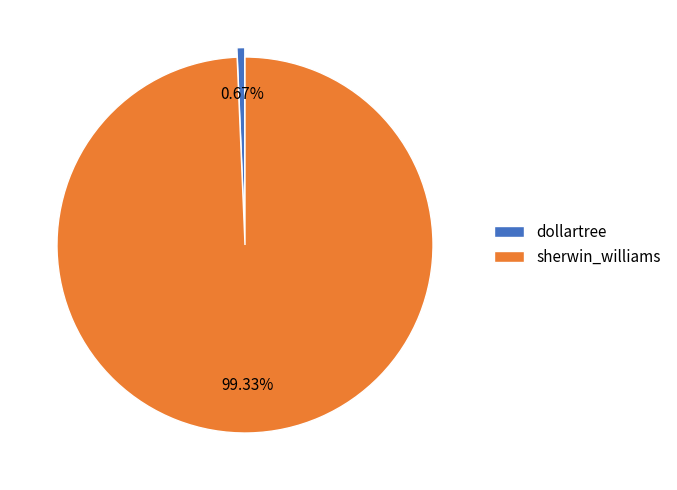

To the nearest percent, what is the combined percentage of sherwin_williams and dollartree?

100%